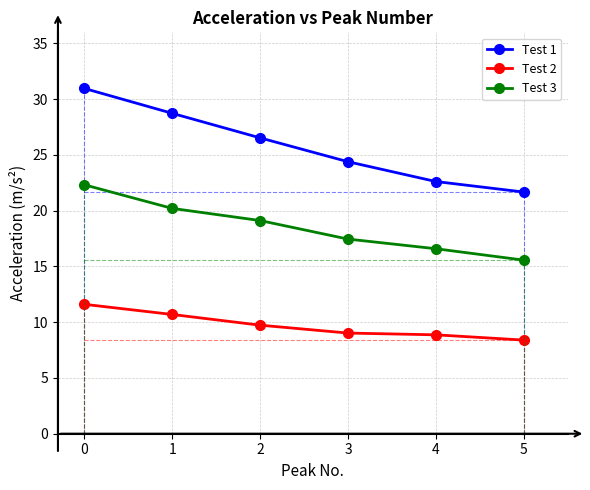

Which series changed the most between 4 and 5?

Test 3